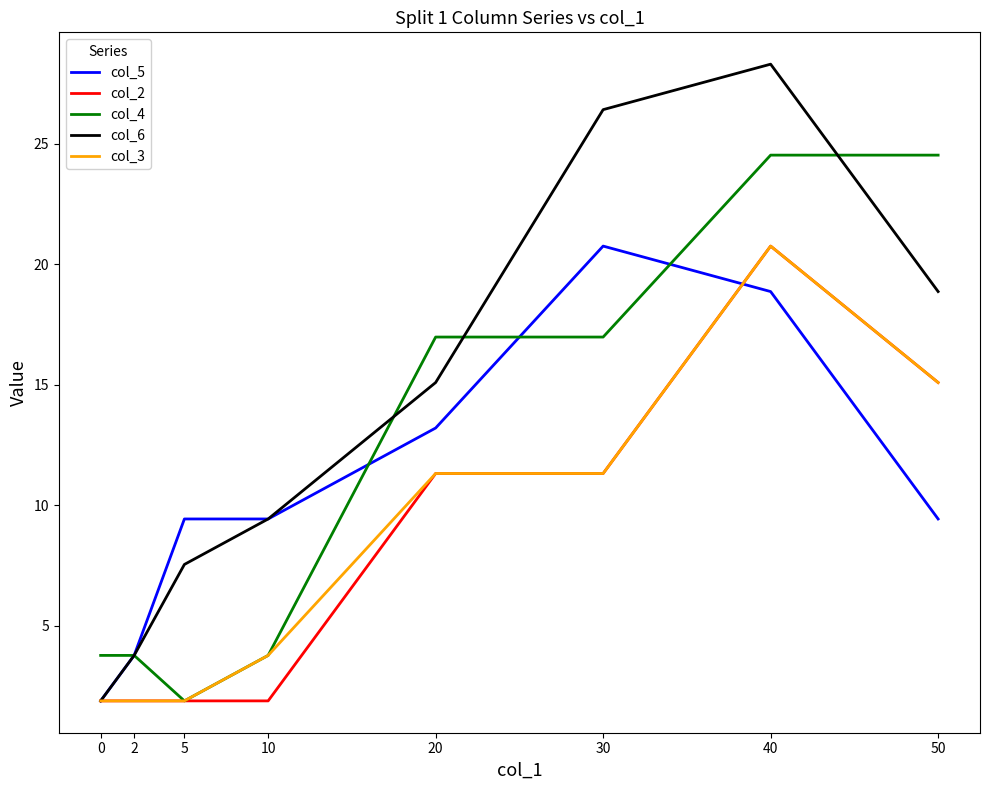

True or false: col_5 has more than 0 interior local peaks.

True